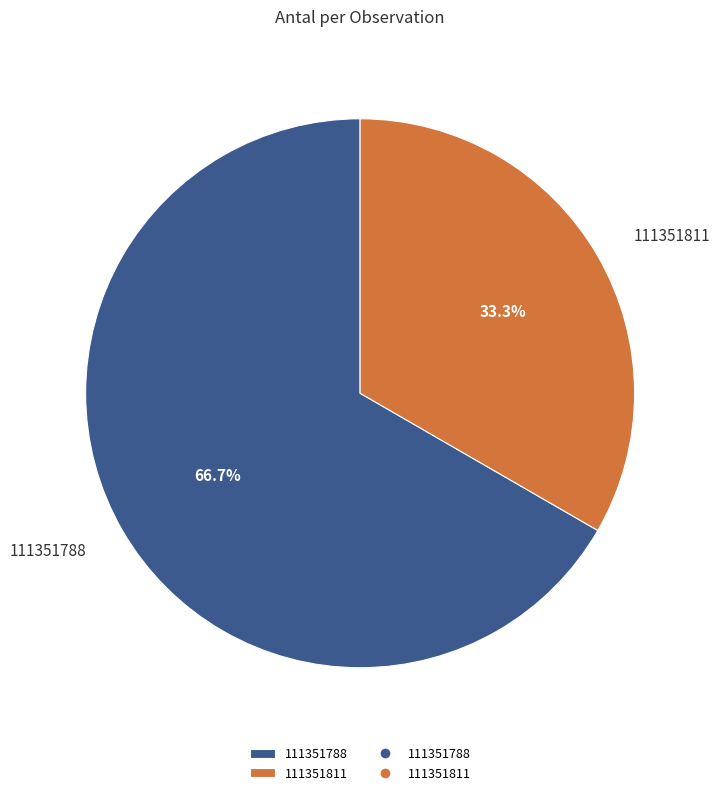

What is the smallest slice in the pie chart?

111351811